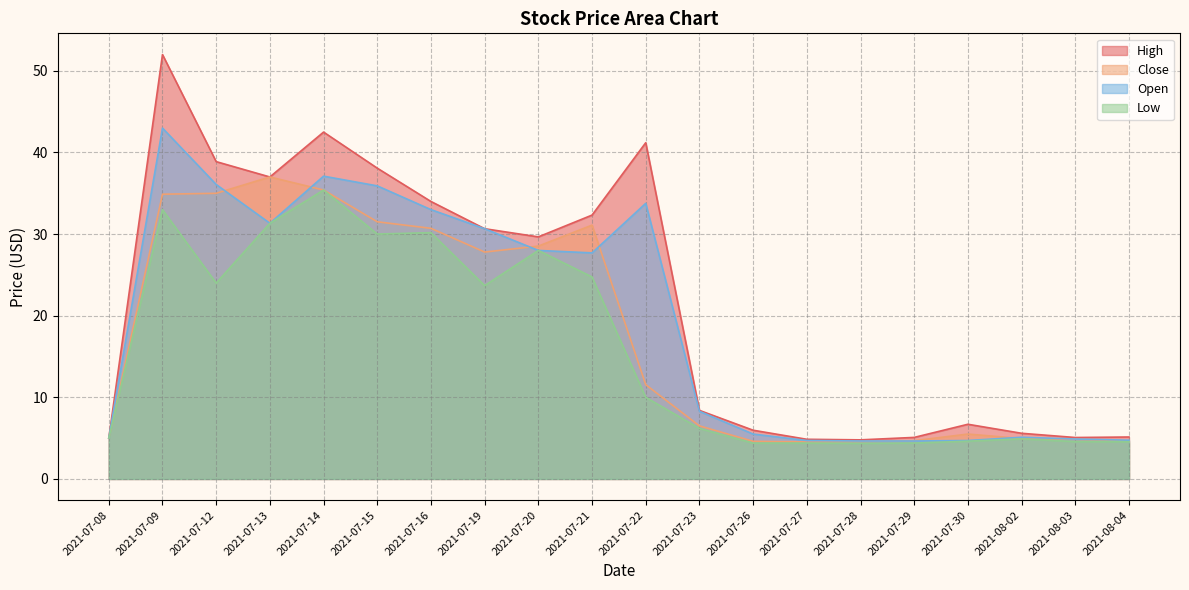

How many data points in Low are less than 10?

10